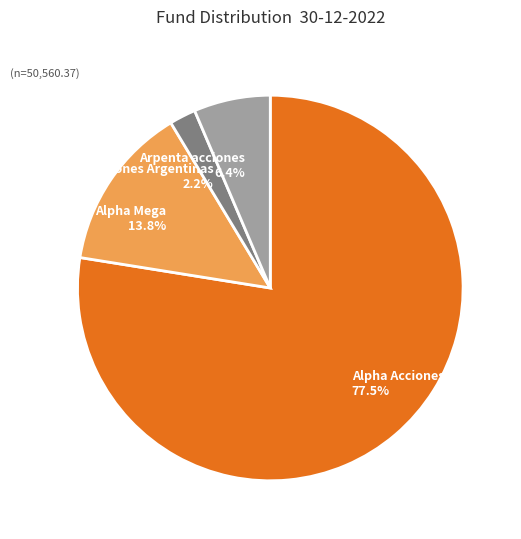

How many segments does this pie chart have?

4